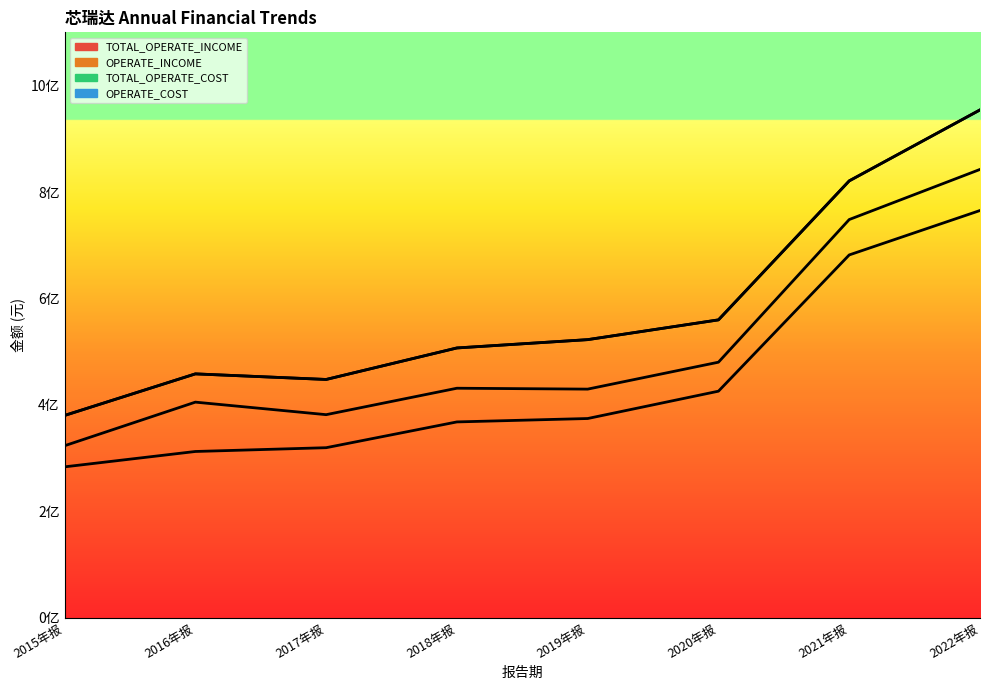

What is the value of the TOTAL_OPERATE_COST point at the 5th from the left?

429671177.9